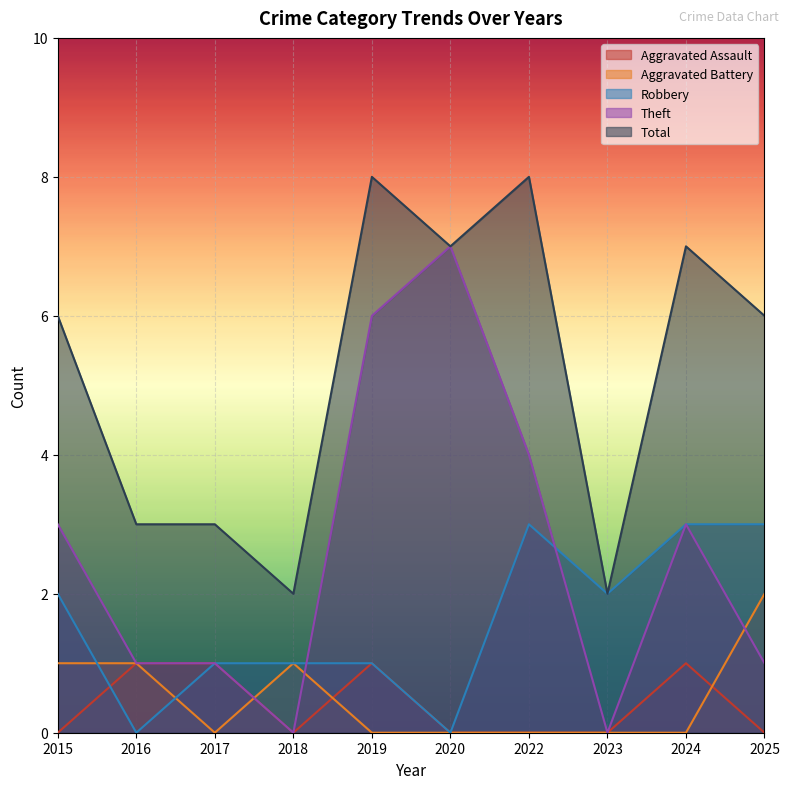

What are all the series names shown in the legend?

Aggravated Assault, Aggravated Battery, Robbery, Theft, Total